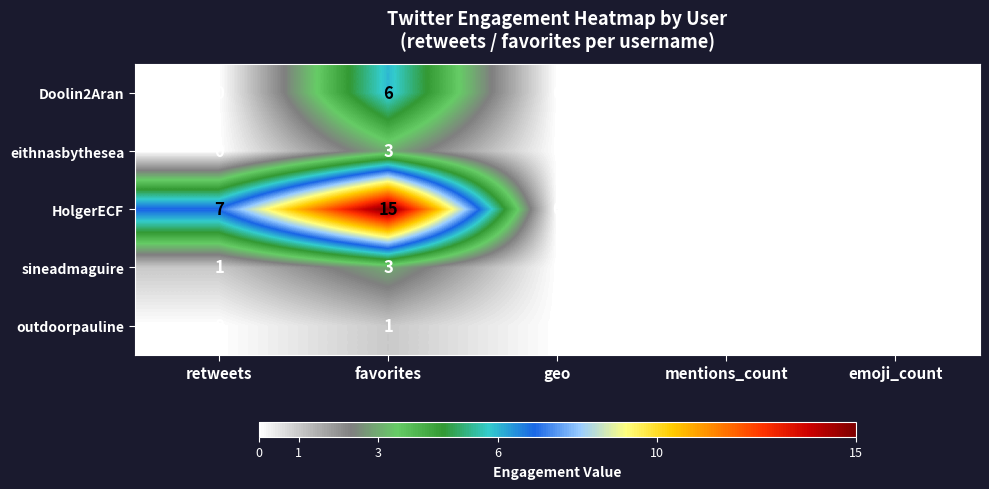

Which series has the widest spread of values?

HolgerECF